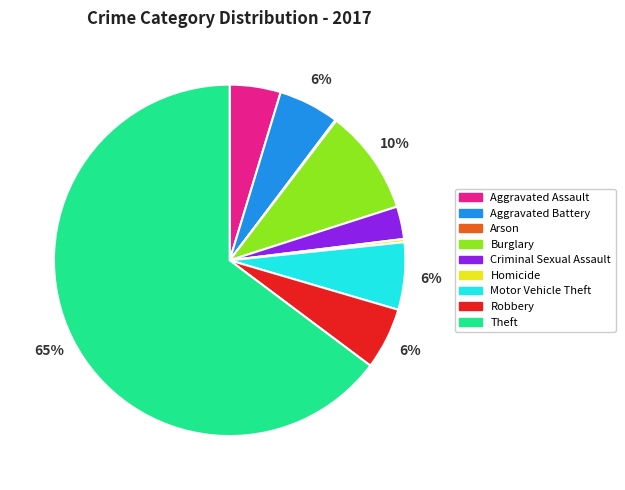

Between Theft and Homicide, which is larger?

Theft